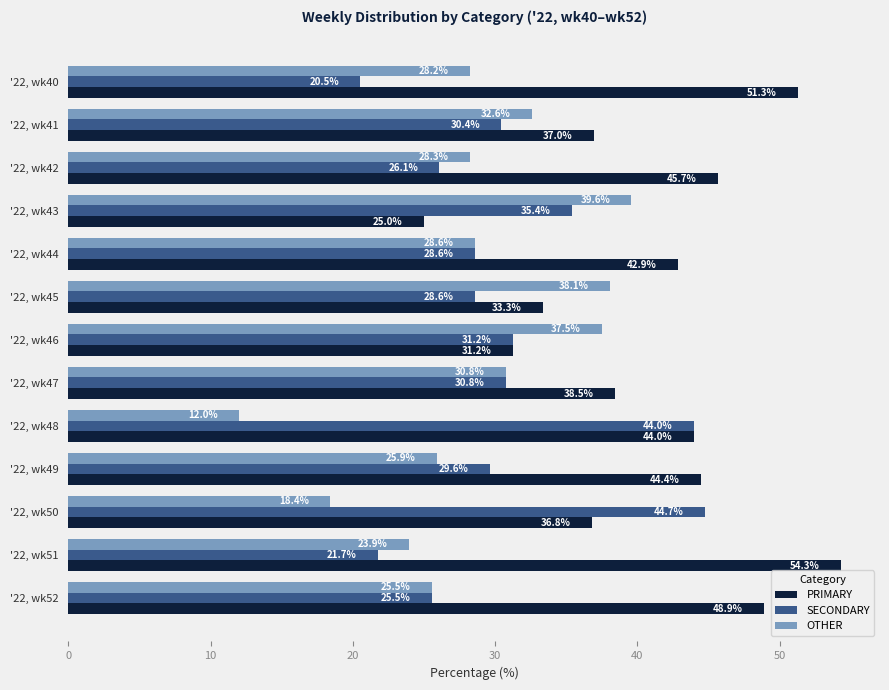

What is the minimum value for OTHER?

12.0